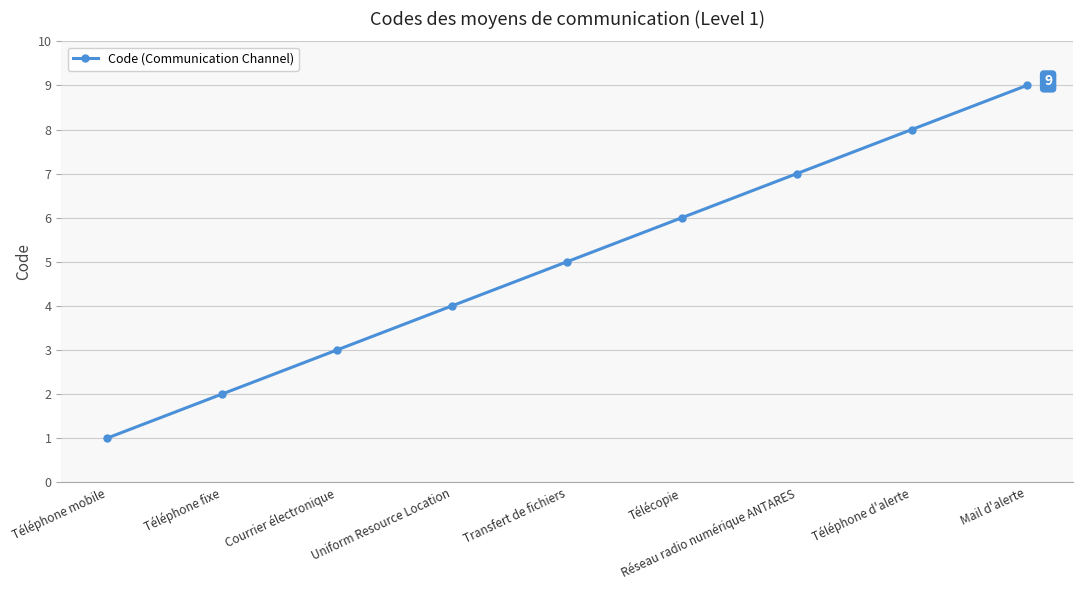

What value does the data have at Télécopie?

6